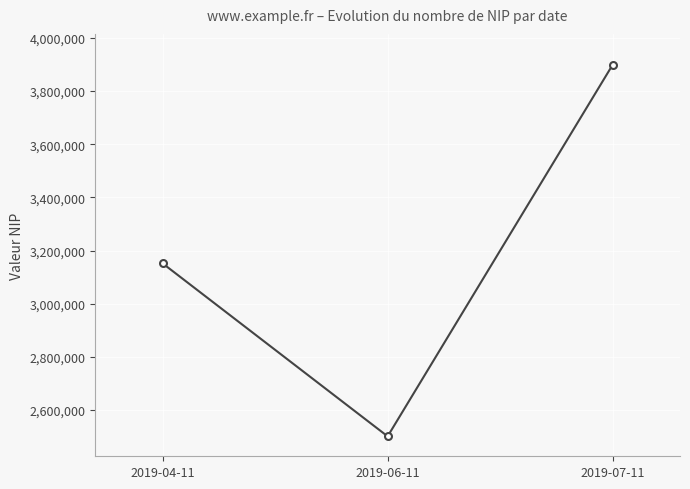

Reading right to left, list all the values displayed in this chart.

3898130	2500763	3151214